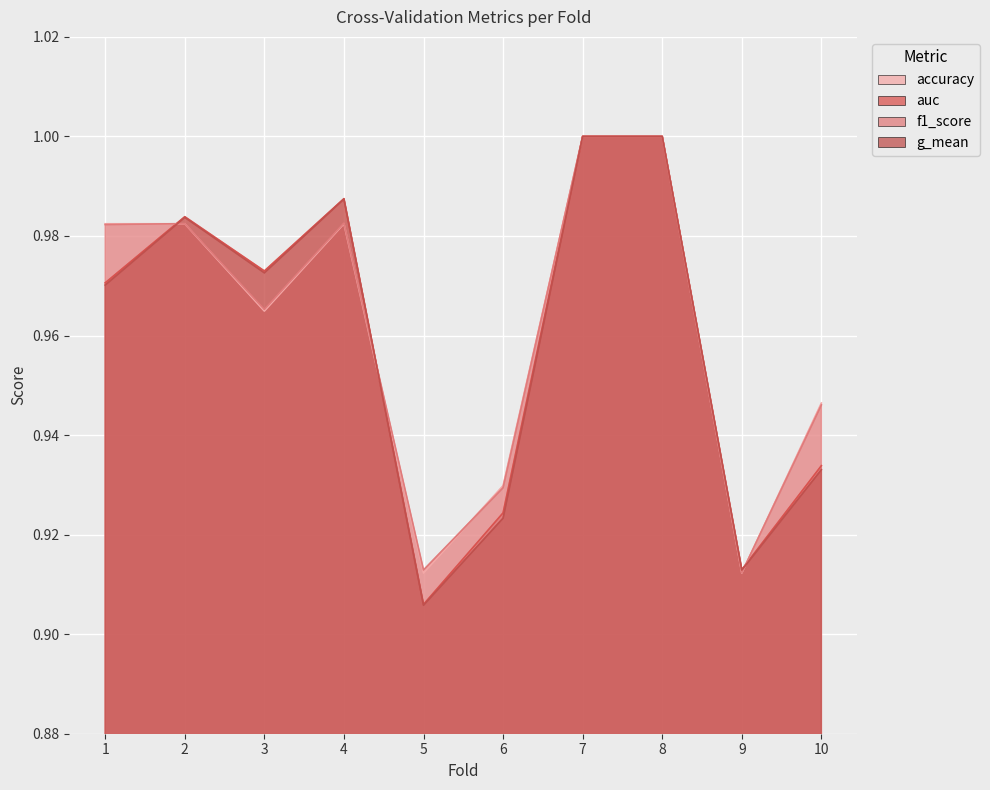

Which series has the widest spread of values?

g_mean